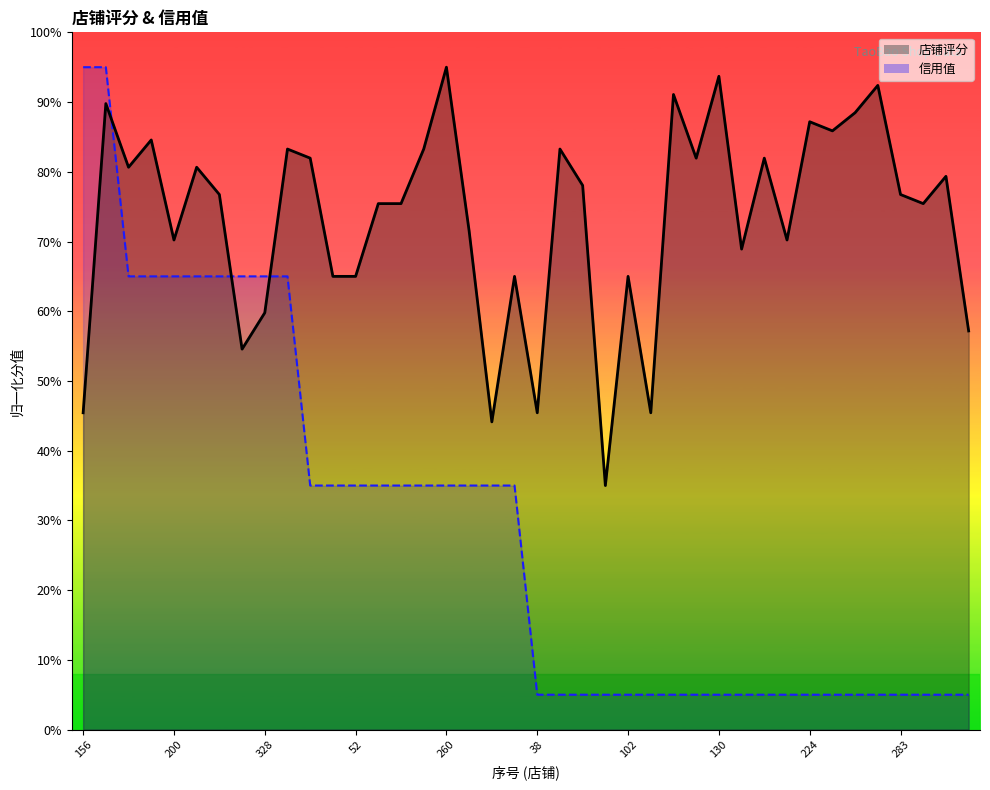

True or false: 店铺评分 has a value of 0.7 at 52.

True